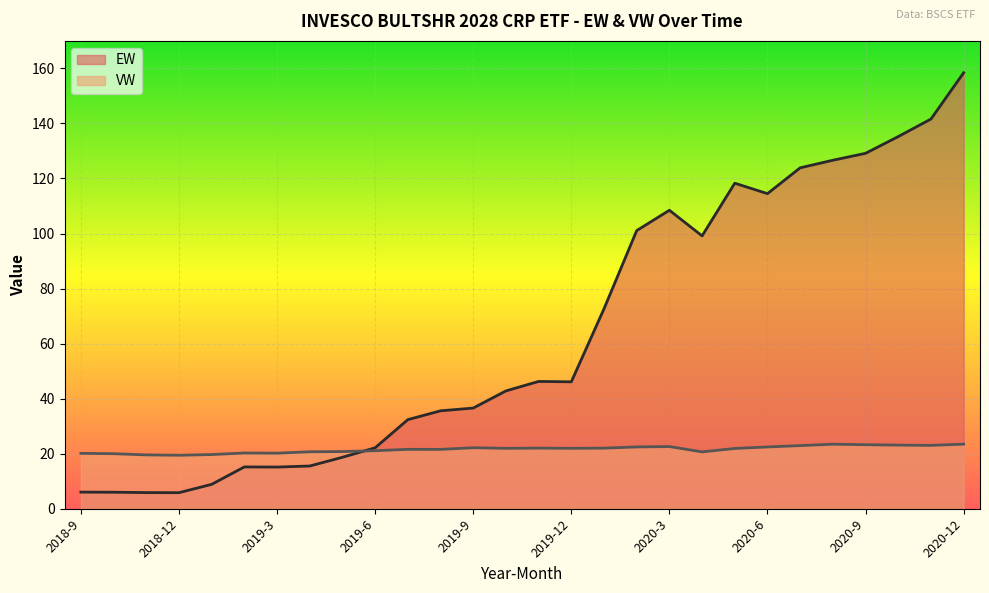

True or false: EW has more than 0 interior local peaks.

True